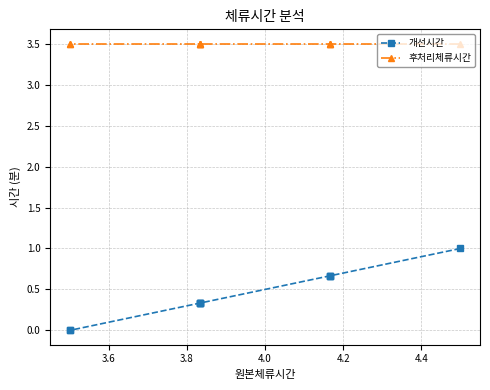

True or false: 후처리체류시간 and 개선시간 intersect in this chart.

False